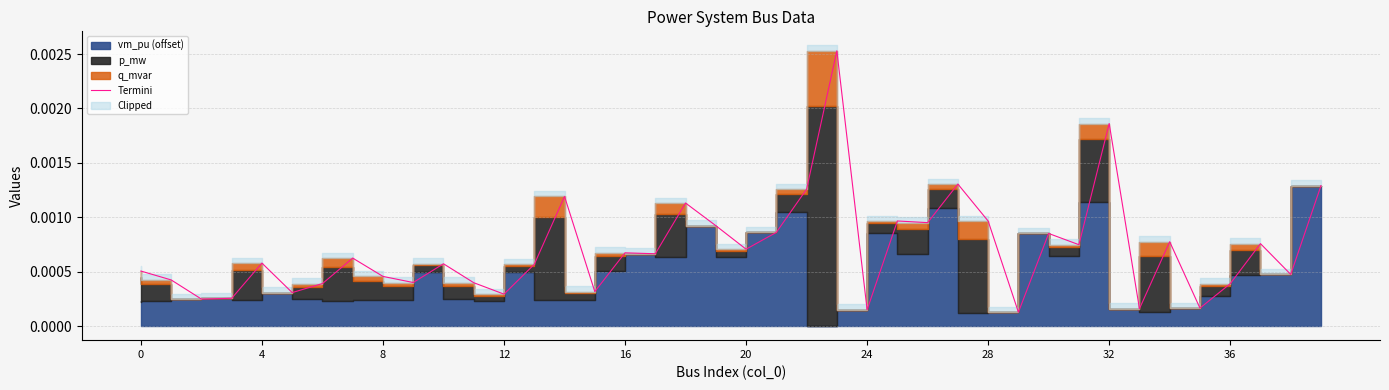

Which has a higher value, 23 or 16?

23